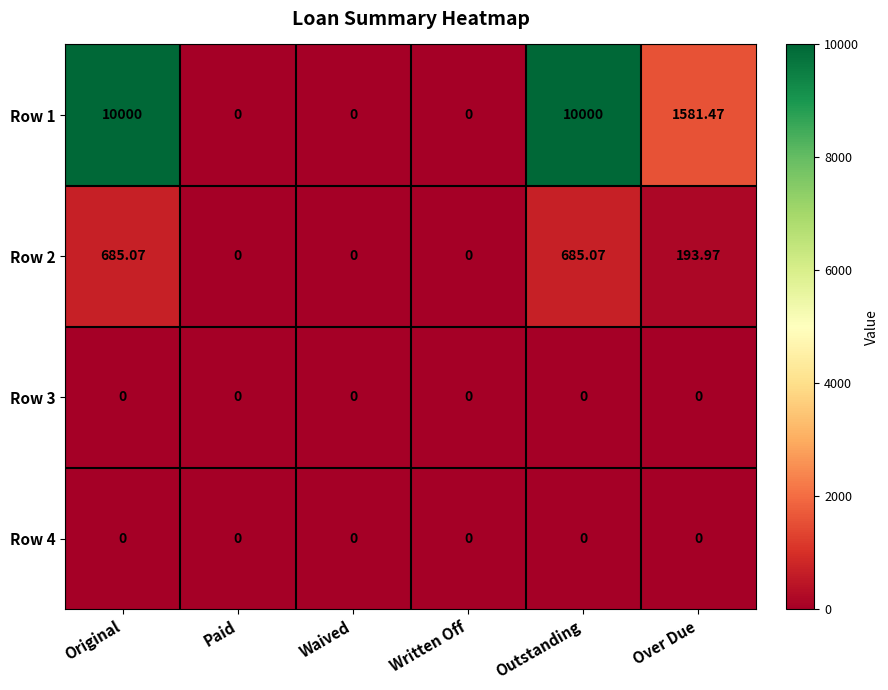

Where does the Row 2 series first go above 193?

Original